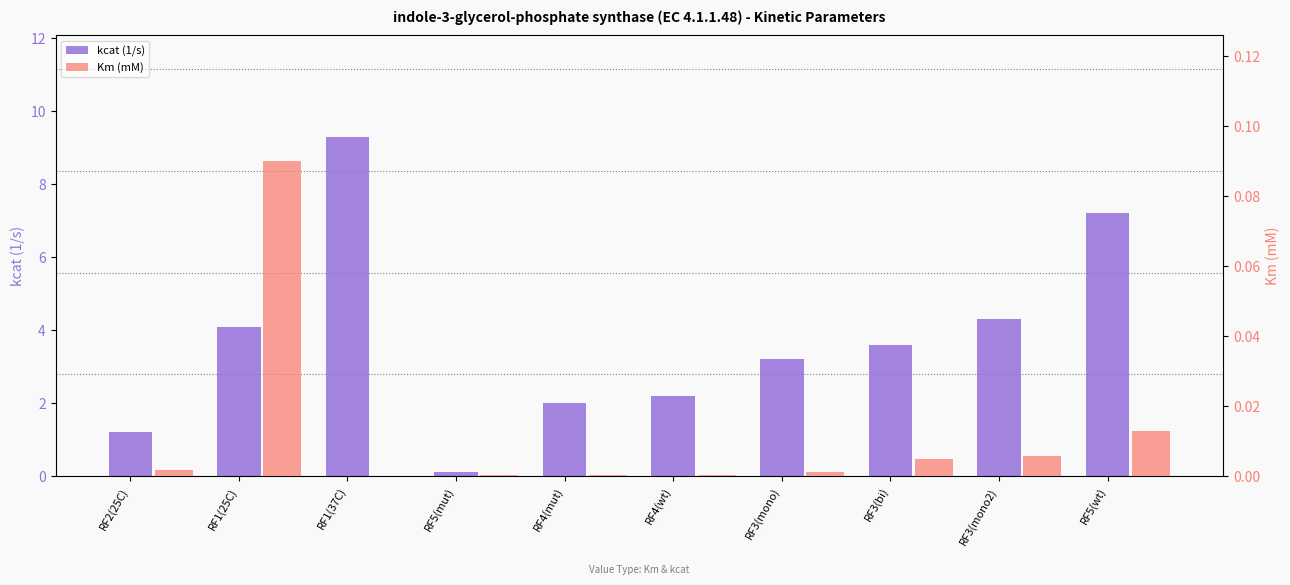

Is it true that kcat (1/s) equals 4.1 at RF1(25C)?

True